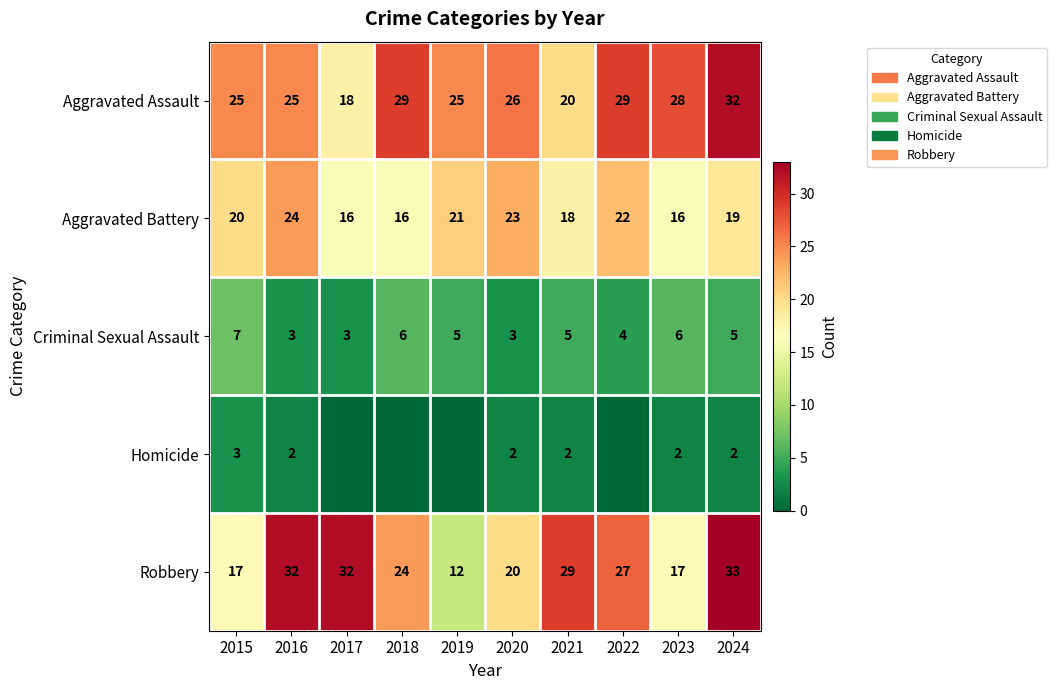

Between 2016 and 2020, which series saw the biggest shift?

Robbery